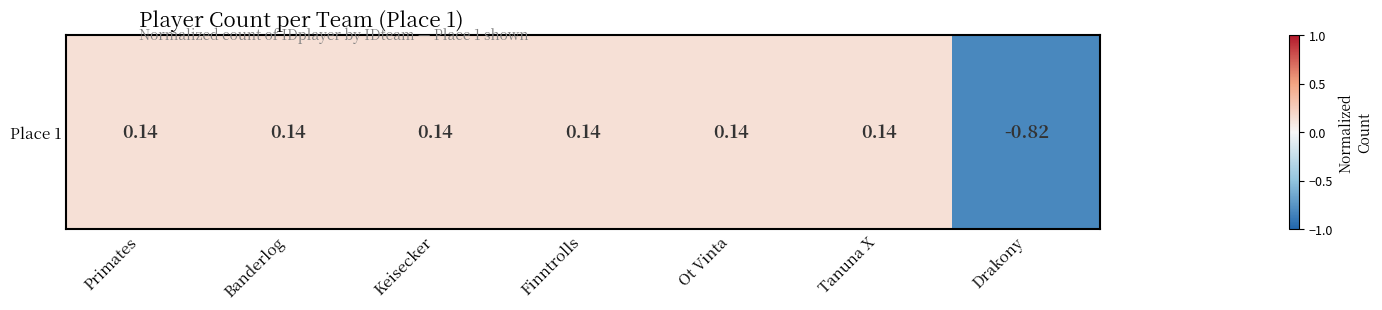

What is the approximate value at Drakony?

-0.8